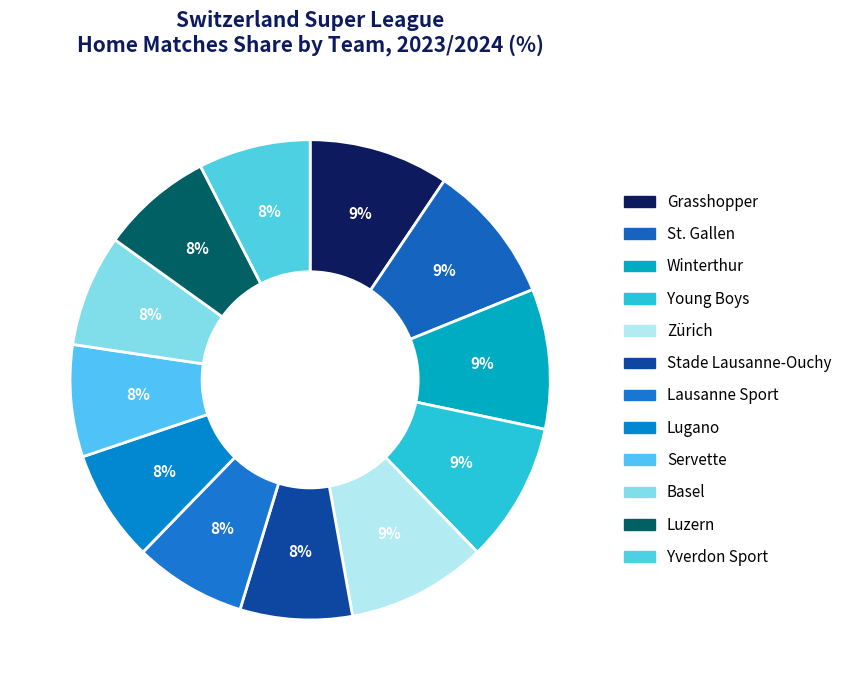

Is there a majority slice in this chart?

No